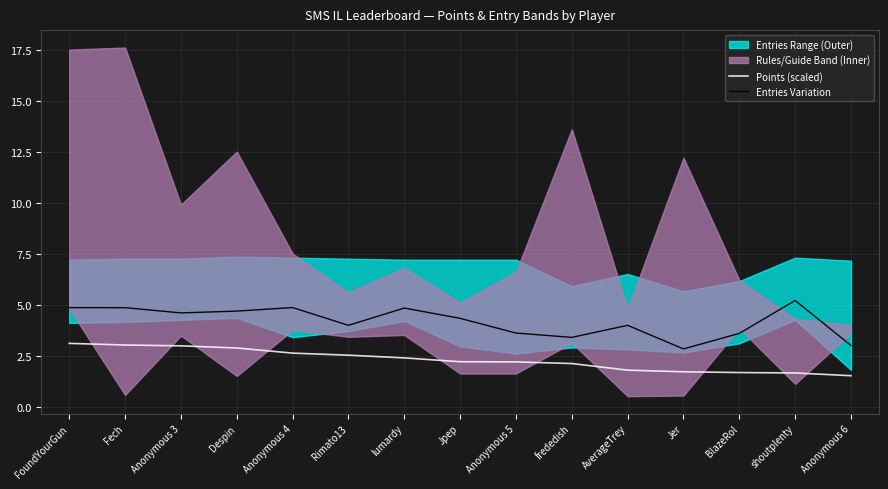

Which series changed the most between Despin and BlazeRol?

Points (scaled)